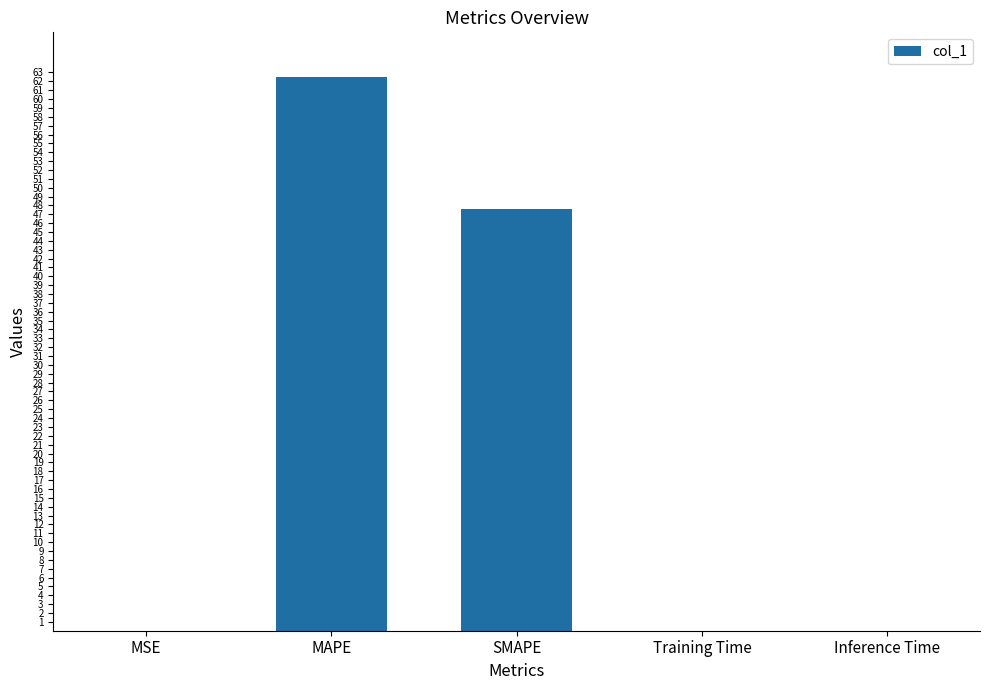

At which label is the value closest to 31?

SMAPE